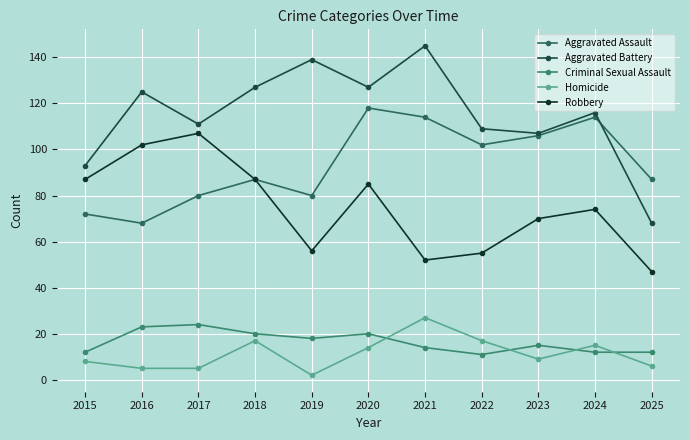

Which category has the lowest value across all series?

2019